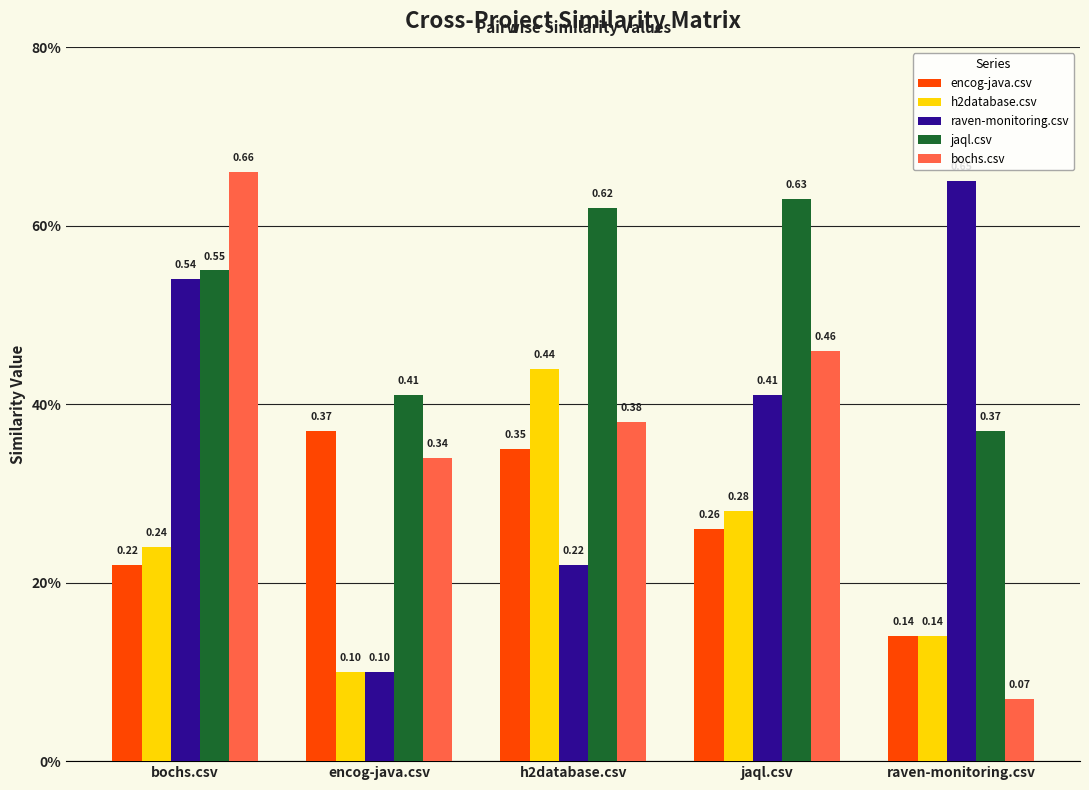

Are the bars grouped side by side (vs. stacked)?

Yes